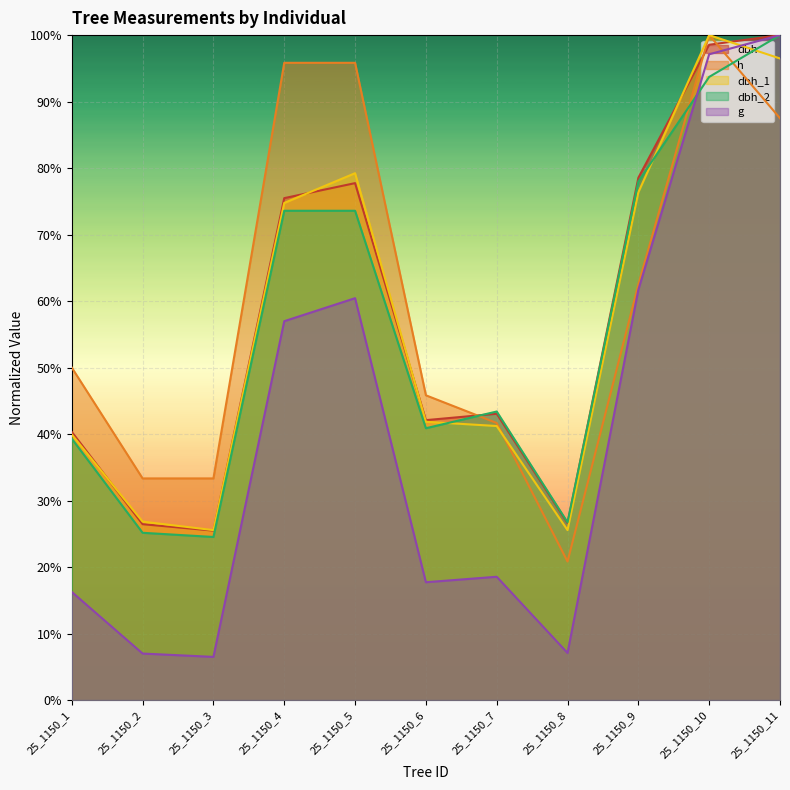

Where do g and h first cross each other?

25_1150_10 and 25_1150_11